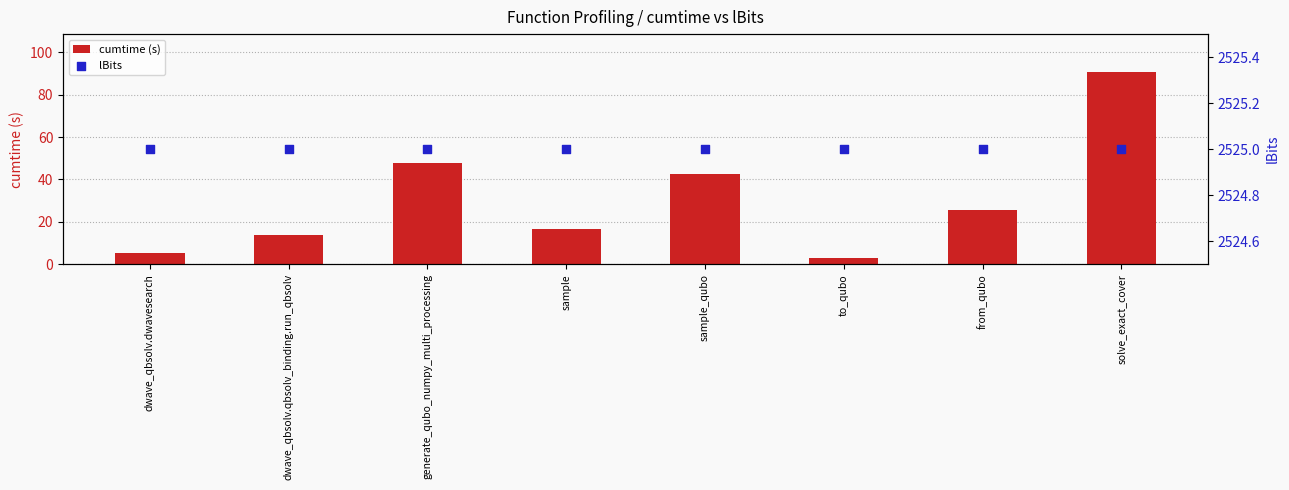

At how many categories does at least one series exceed 1778?

8